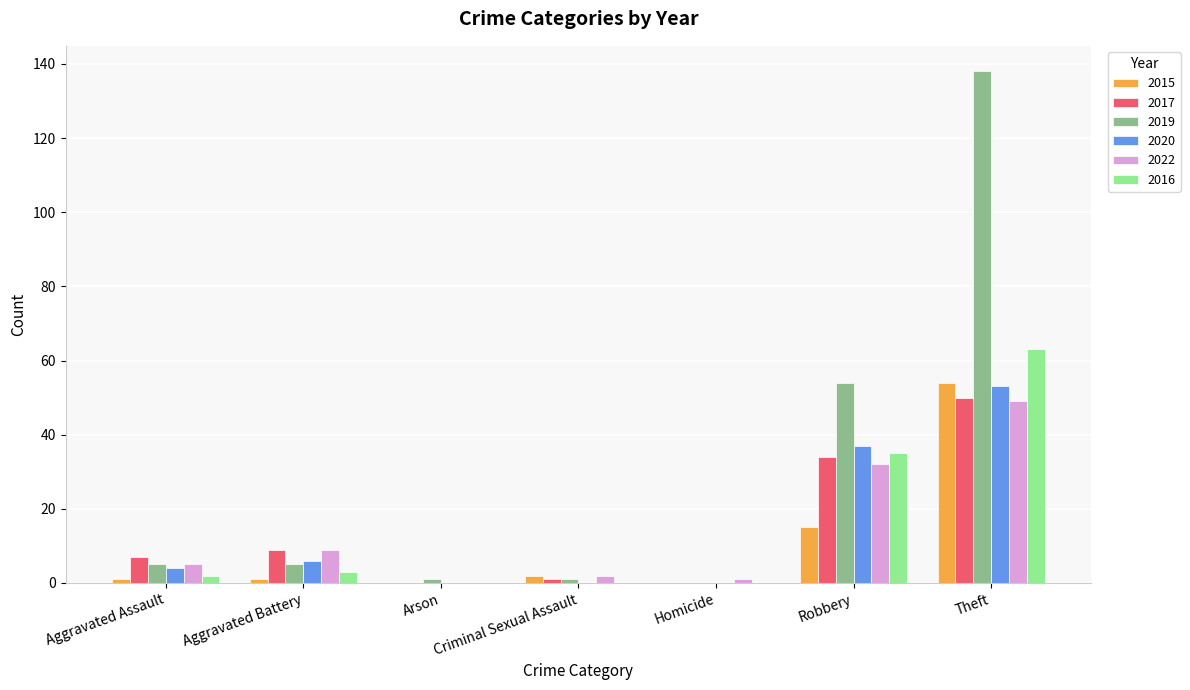

Reading left to right, transcribe all the data shown in this chart.

2015: Aggravated Assault=1	Aggravated Battery=1	Arson=0	Criminal Sexual Assault=2	Homicide=0	Robbery=15	Theft=54
2017: Aggravated Assault=7	Aggravated Battery=9	Arson=0	Criminal Sexual Assault=1	Homicide=0	Robbery=34	Theft=50
2019: Aggravated Assault=5	Aggravated Battery=5	Arson=1	Criminal Sexual Assault=1	Homicide=0	Robbery=54	Theft=138
2020: Aggravated Assault=4	Aggravated Battery=6	Arson=0	Criminal Sexual Assault=0	Homicide=0	Robbery=37	Theft=53
2022: Aggravated Assault=5	Aggravated Battery=9	Arson=0	Criminal Sexual Assault=2	Homicide=1	Robbery=32	Theft=49
2016: Aggravated Assault=2	Aggravated Battery=3	Arson=0	Criminal Sexual Assault=0	Homicide=0	Robbery=35	Theft=63